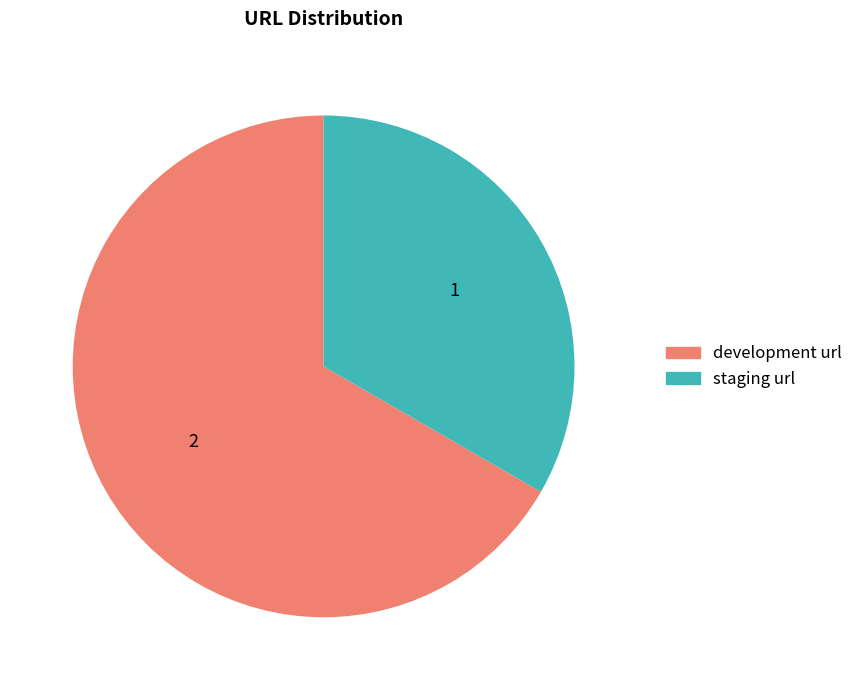

Does any single category account for the majority?

Yes